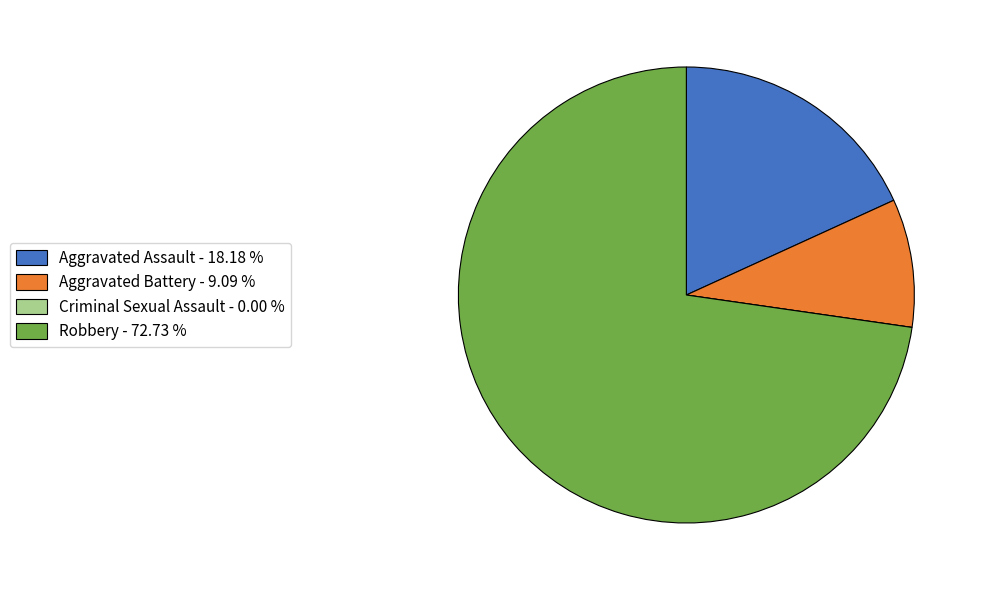

Does Robbery - 72.73 % represent more than half of the total?

Yes